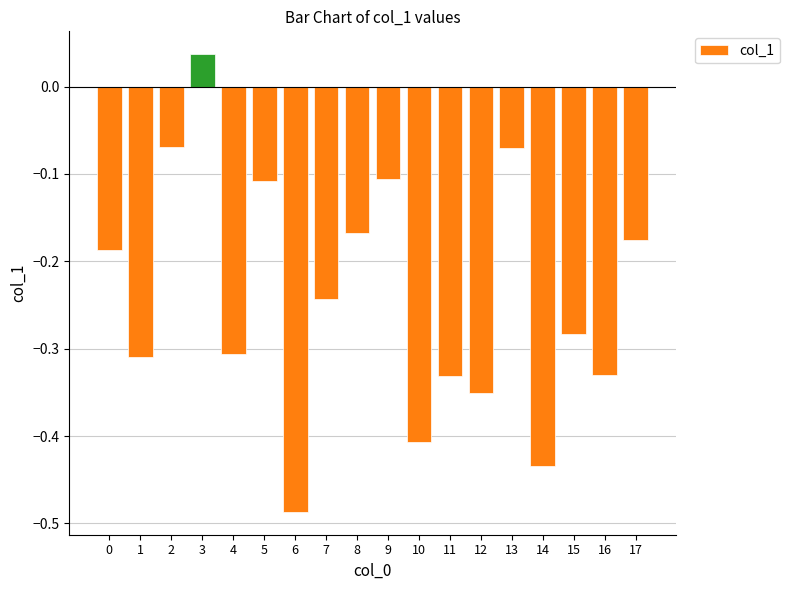

How many bars are there in total?

18